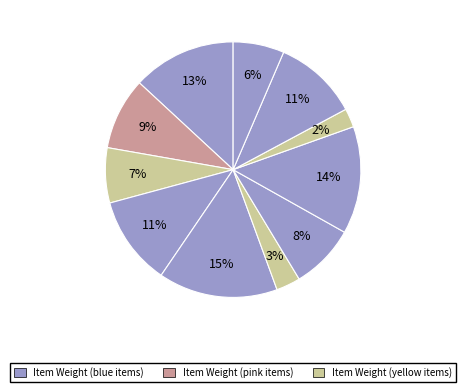

How many segments does this pie chart have?

11